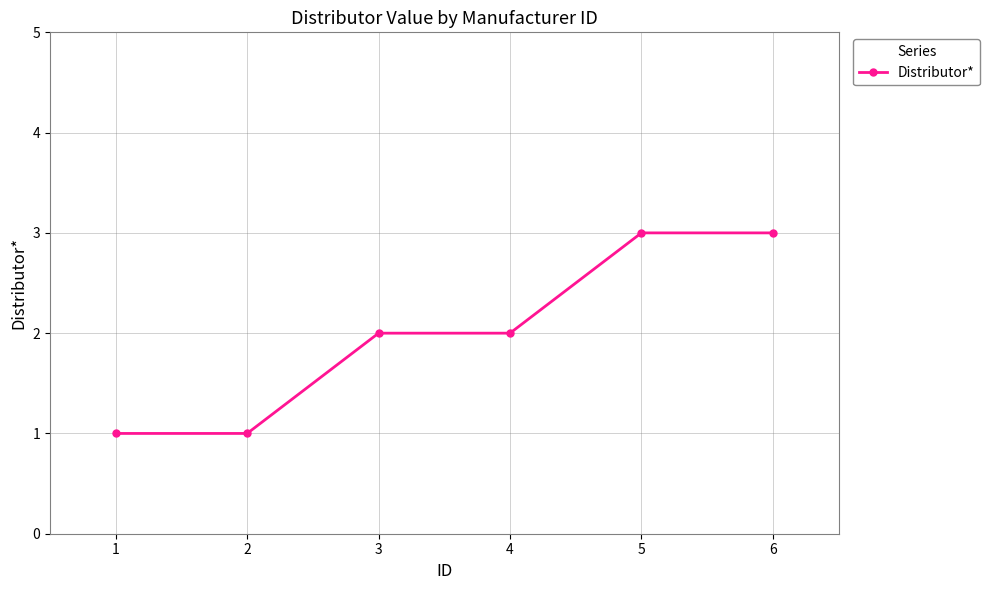

Between 3 and 1, which is larger?

3